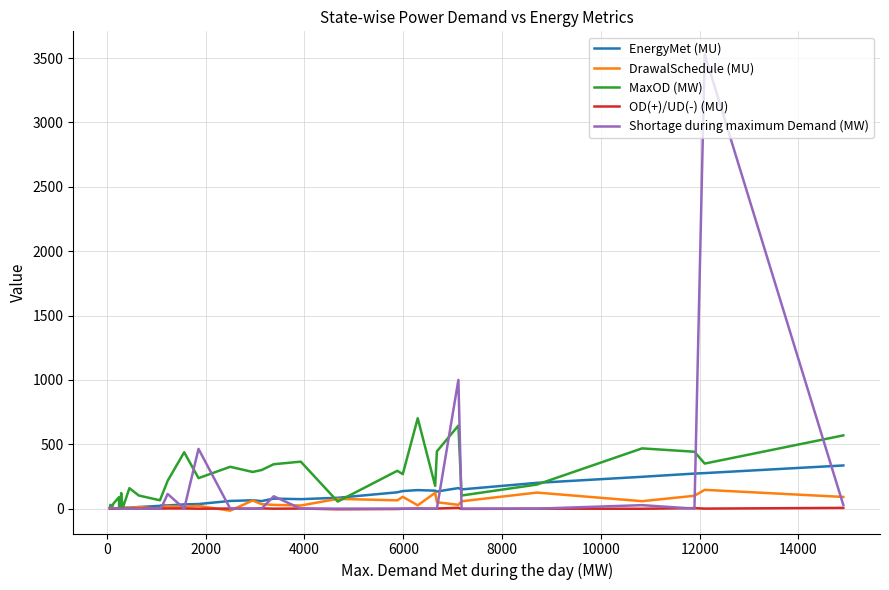

How many categories are shown in the chart?

36